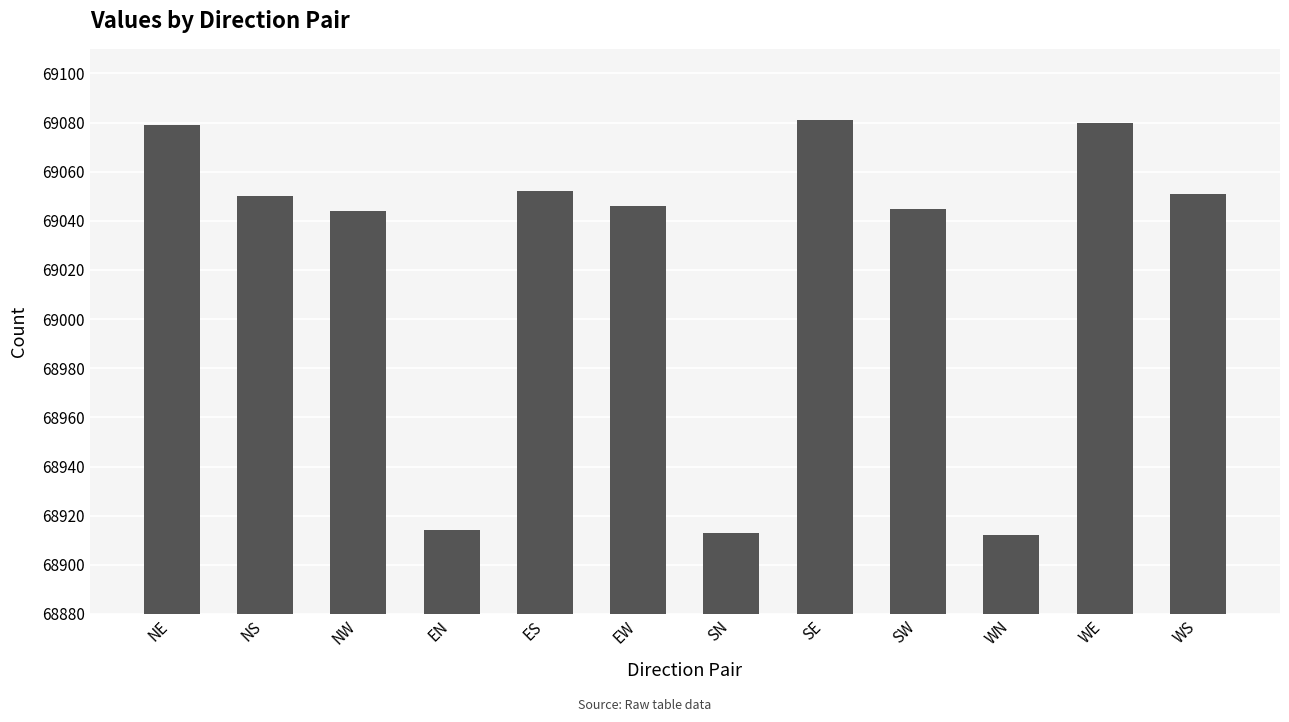

What is the greatest value displayed?

69081